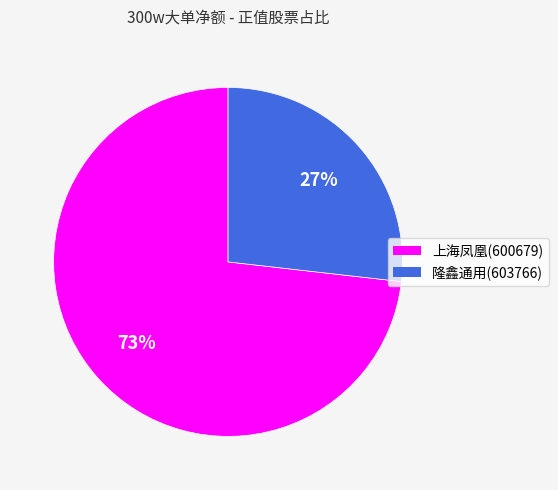

Which slice represents more than half of the pie?

上海凤凰(600679)